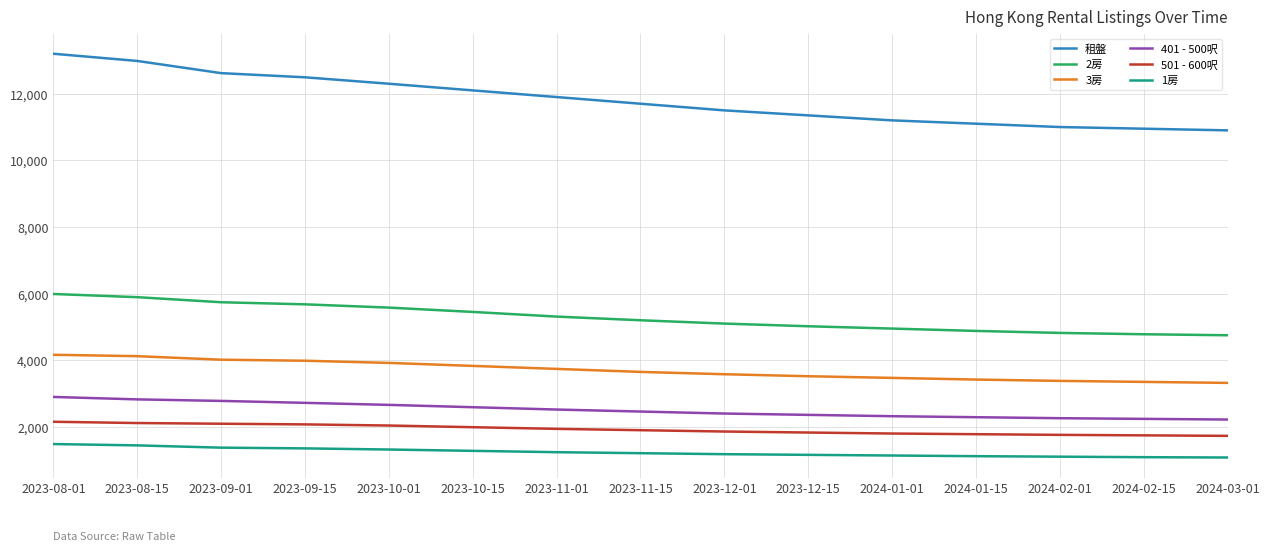

How many lines are shown in the chart?

6